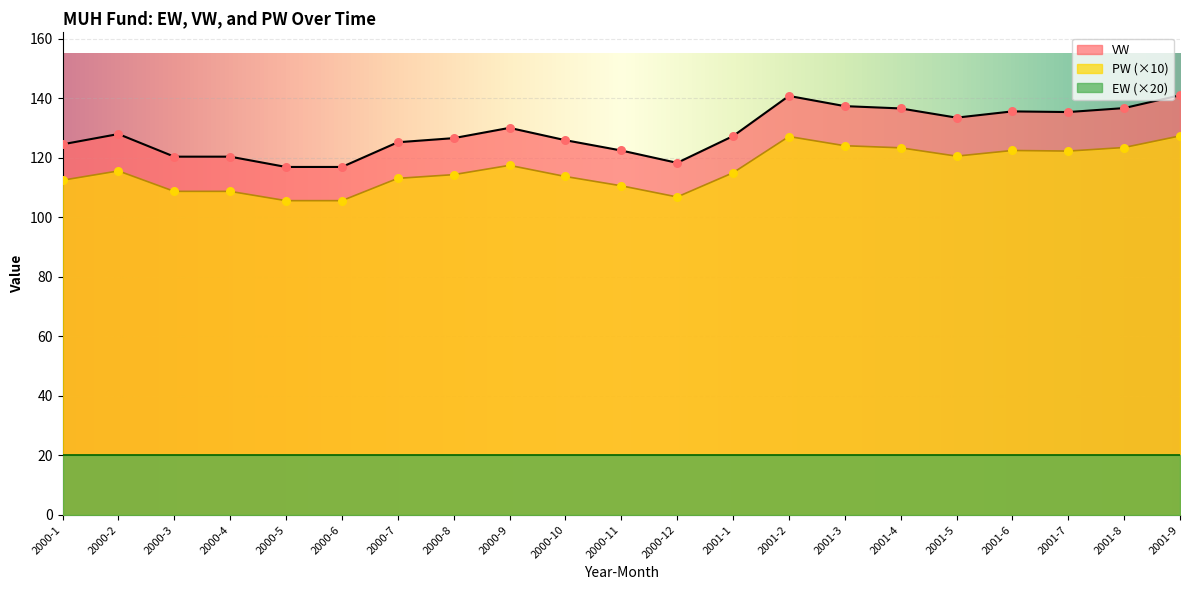

Is the value of PW (×10) at 2001-9 greater than the value of VW at 2000-5?

Yes